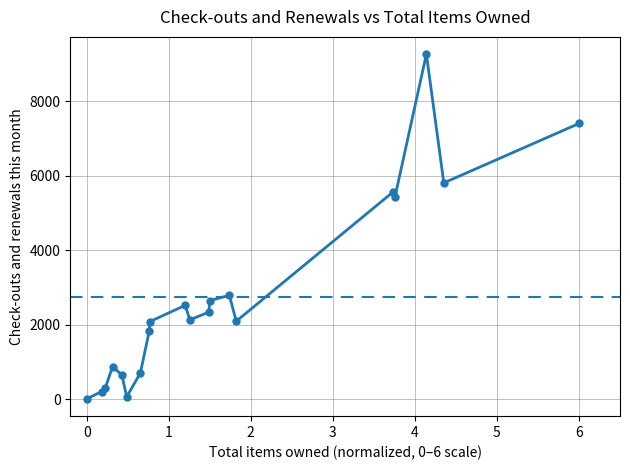

What is the value of the 5th point from the left?

656